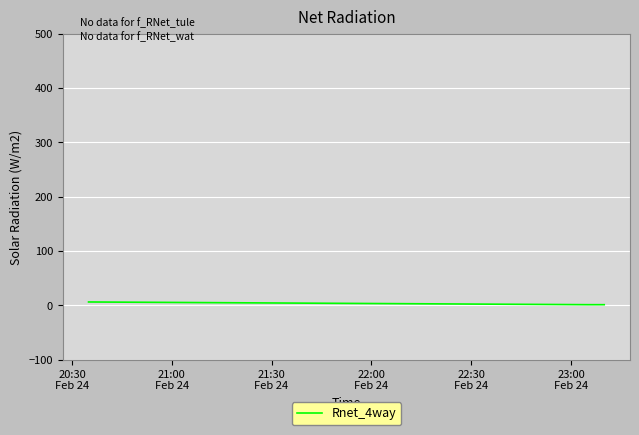

Does the chart have visible grid lines?

Yes